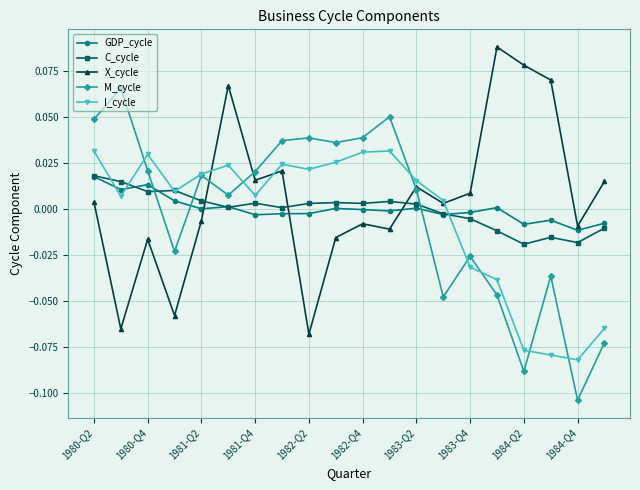

True or false: M_cycle and C_cycle intersect in this chart.

True